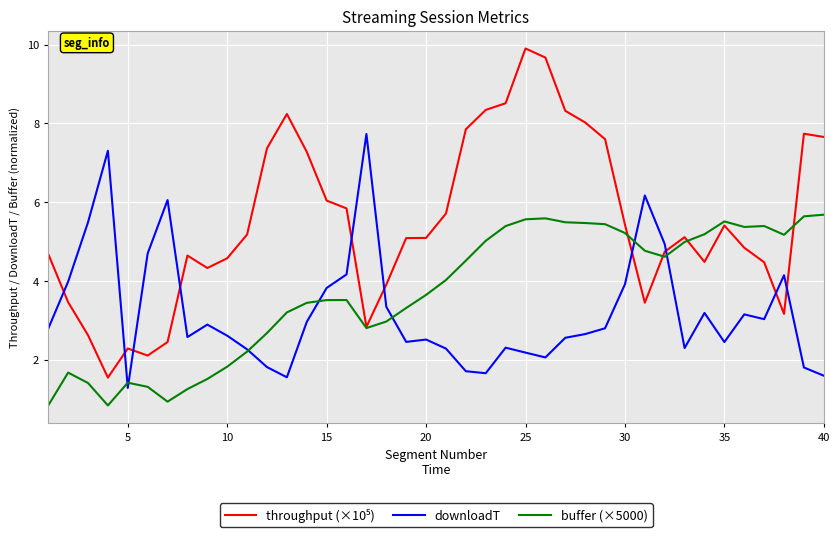

What is the lowest value of the buffer (×5000) series?

0.8